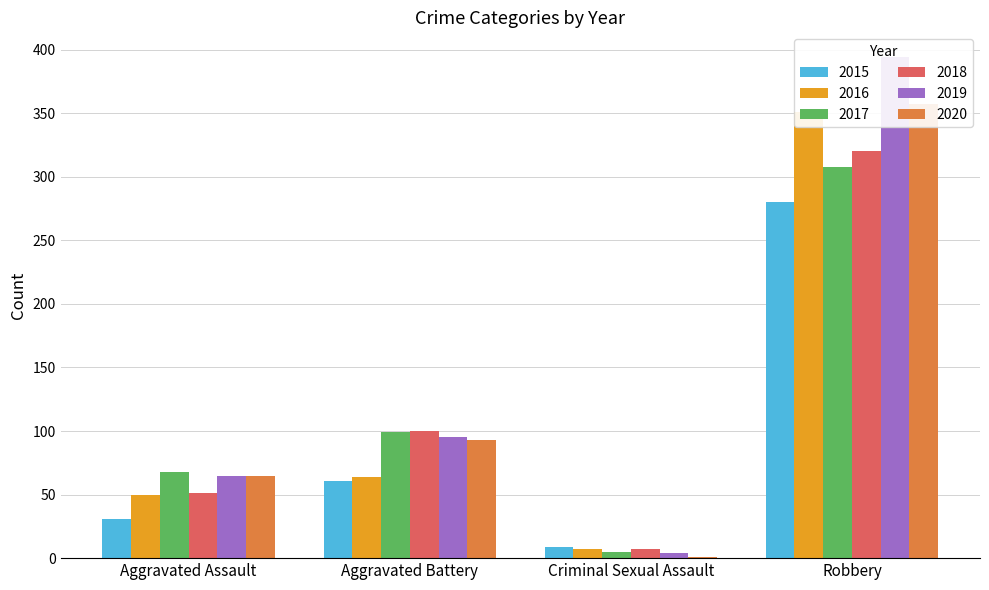

At which category is the sum across all series the highest?

Robbery